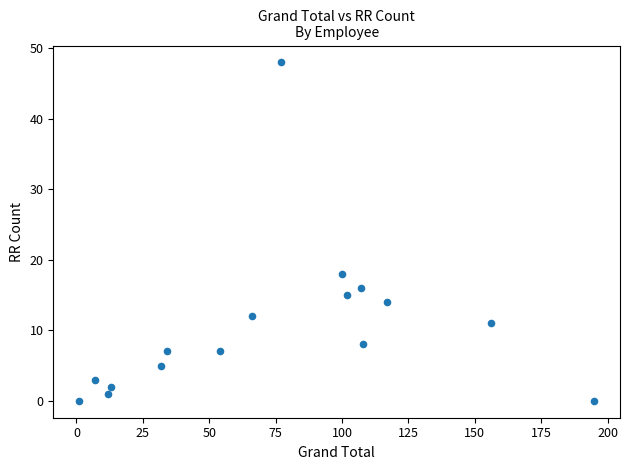

What is the range of Y values (max minus min)?

48